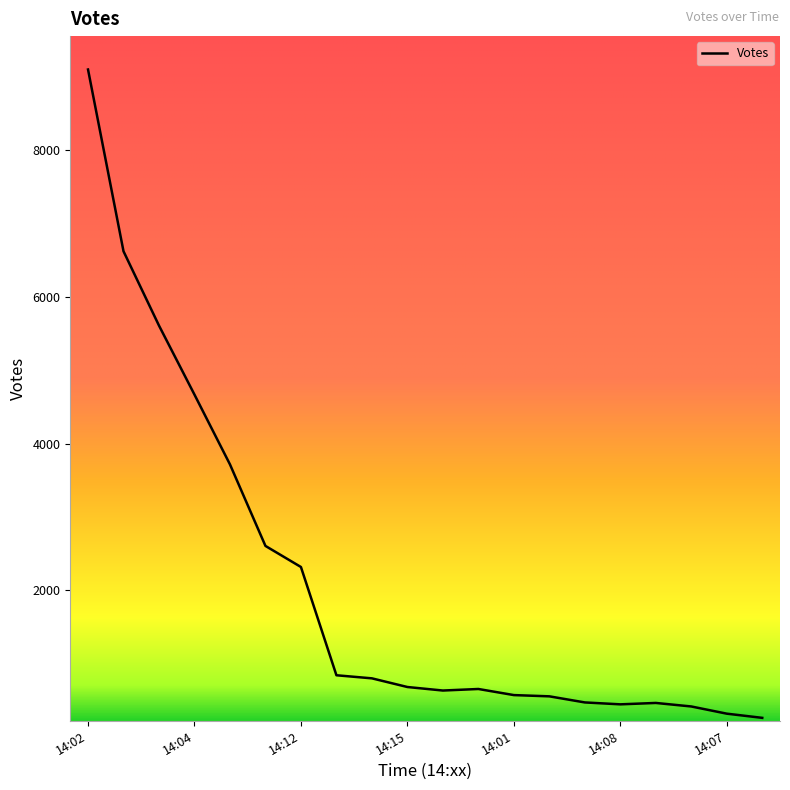

What is the average value?

2089